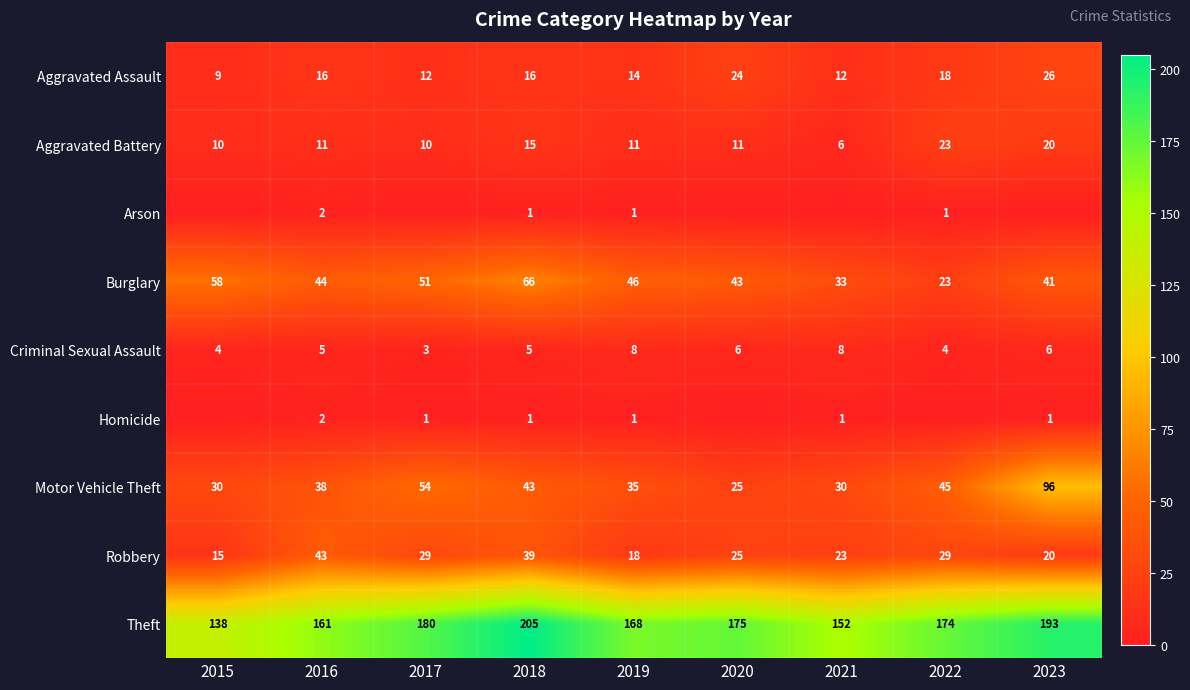

The Criminal Sexual Assault series shows 3 at 2017. True or false?

True